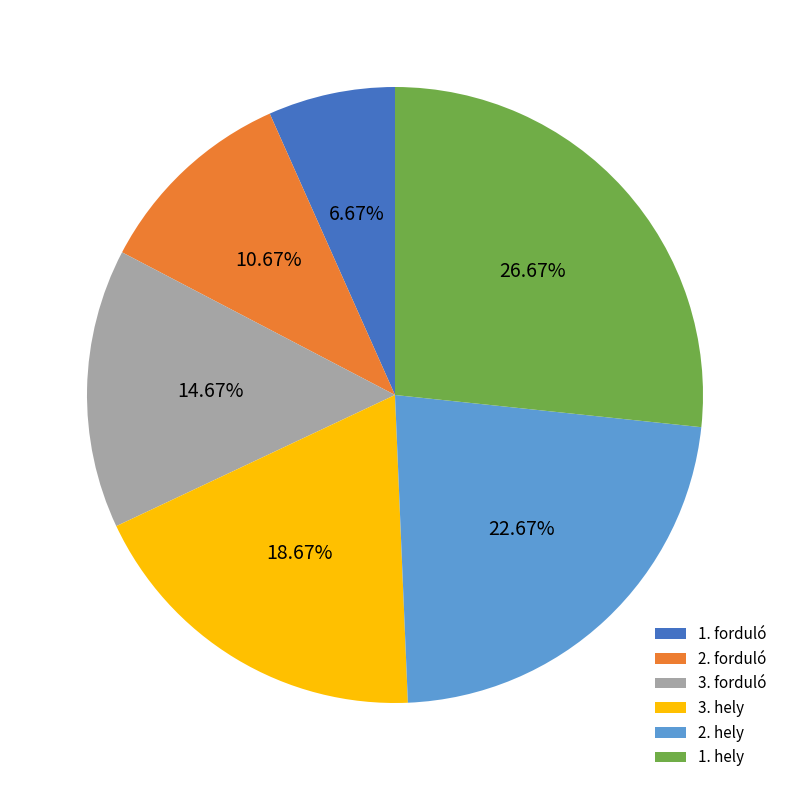

To the nearest percent, what portion does 1. hely represent?

27%